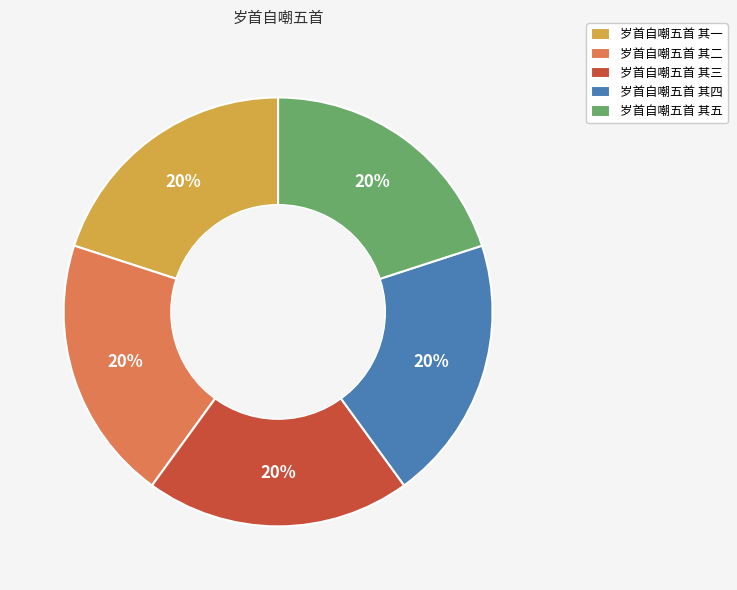

Combined, do 岁首自嘲五首 其四 and 岁首自嘲五首 其二 account for over 50%?

No